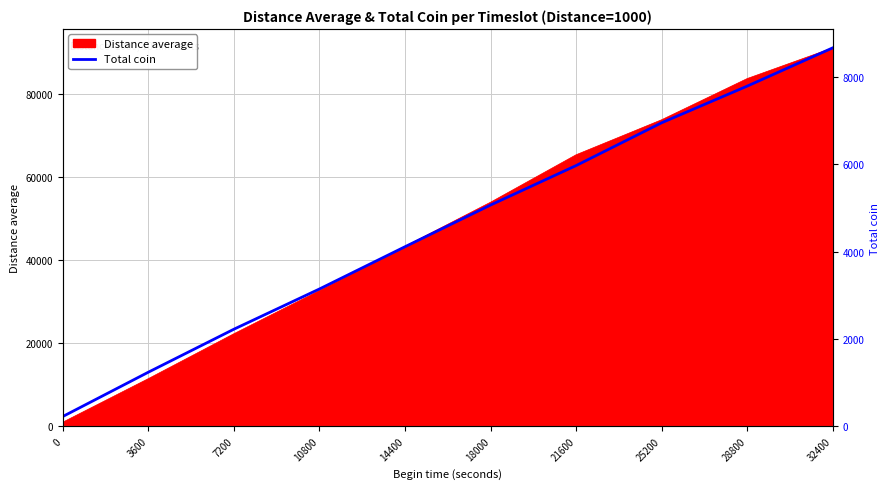

True or false: Total coin (scaled) and Total coin intersect in this chart.

False